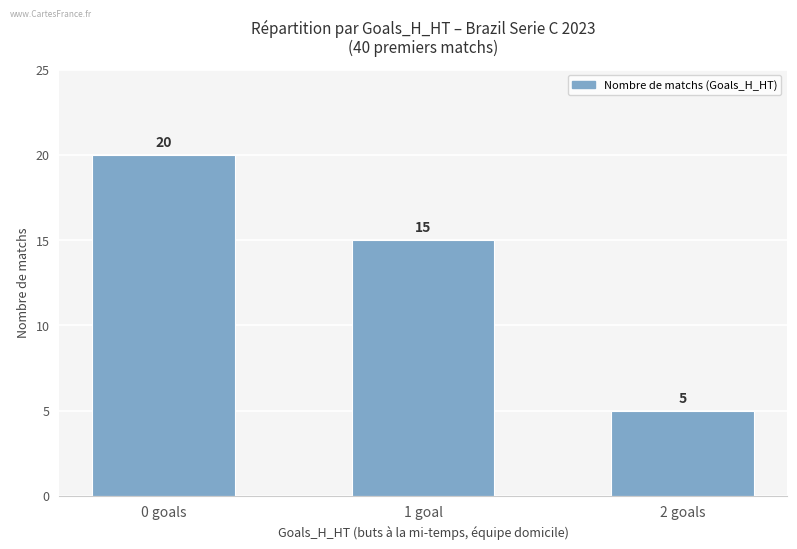

What is the difference between the second highest and minimum values?

10